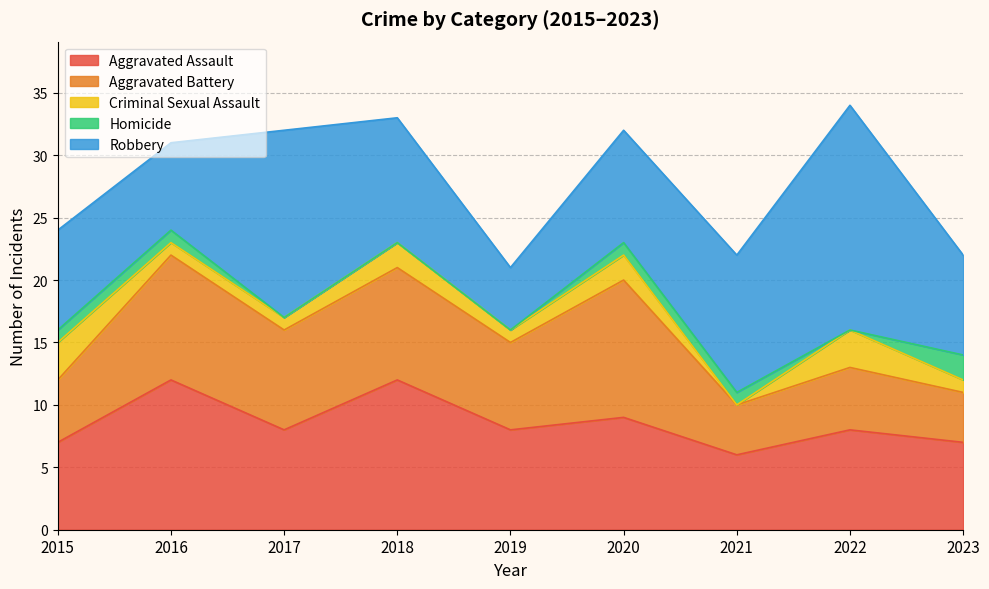

What is the value of the Aggravated Assault point at the 3rd from the left?

8